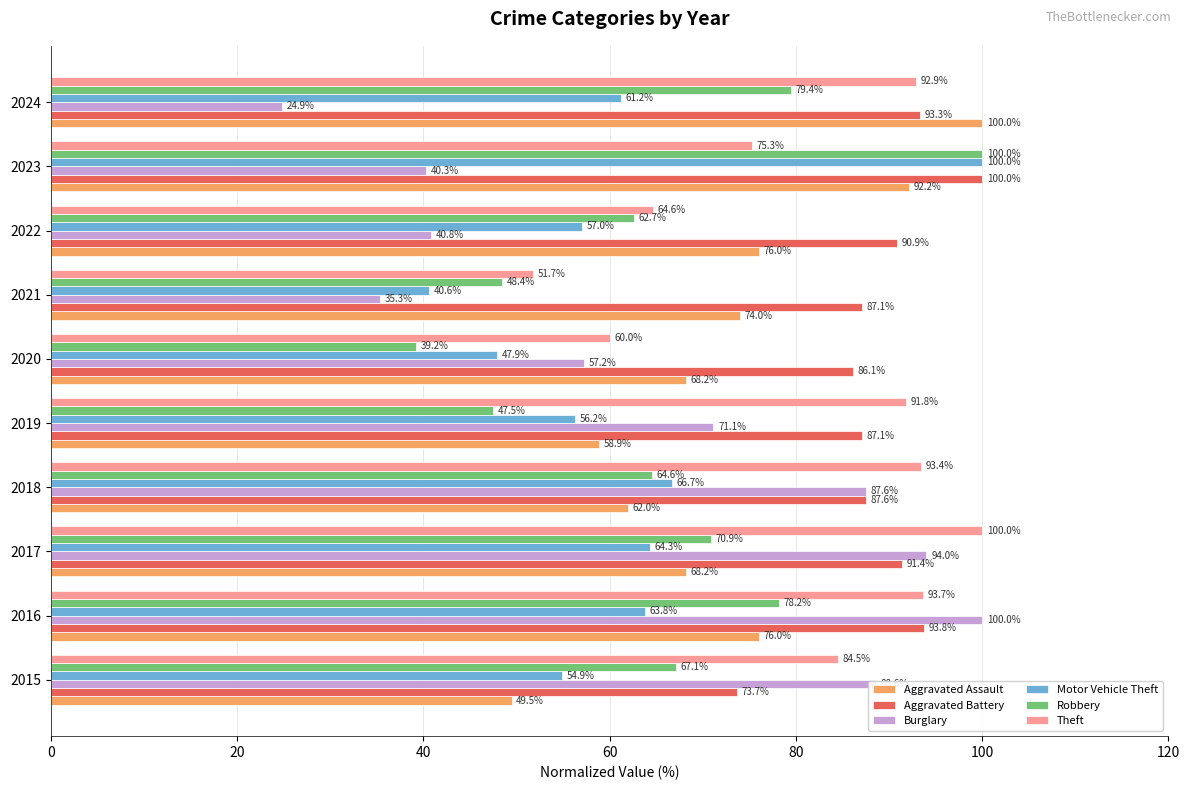

The value of Burglary at 2019 is 100.9. True or false?

False